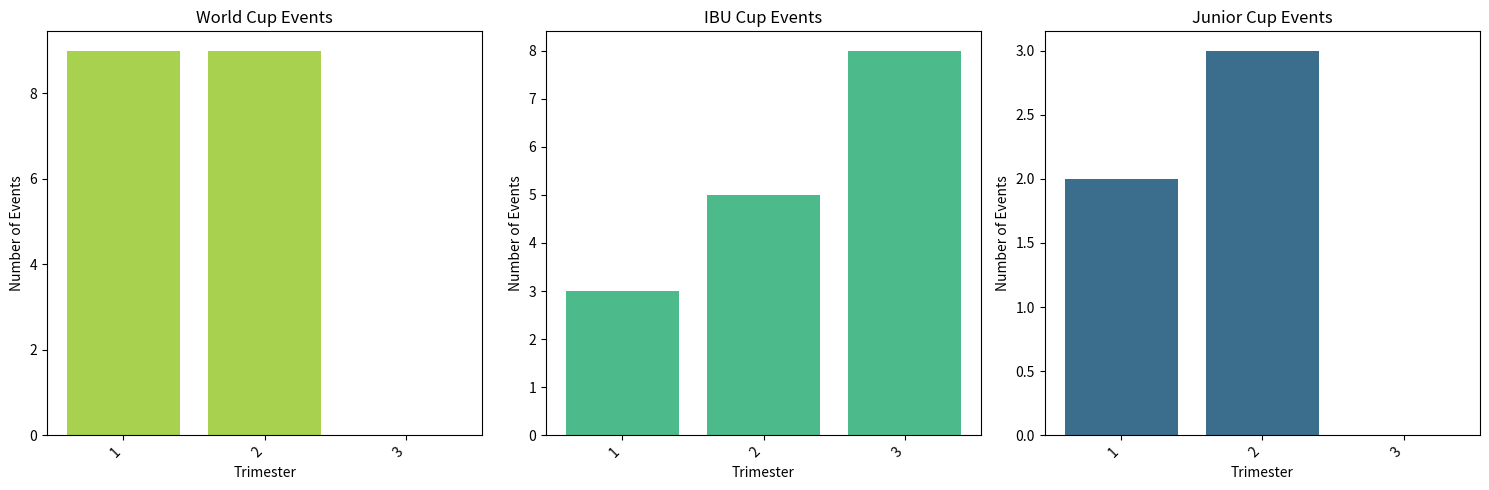

What is the difference between the highest and lowest values at 1?

7